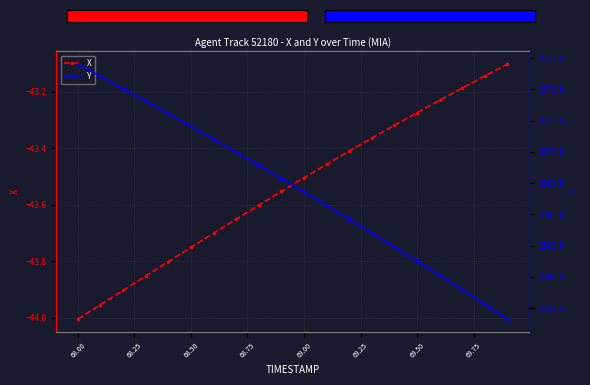

True or false: Y and X intersect in this chart.

False